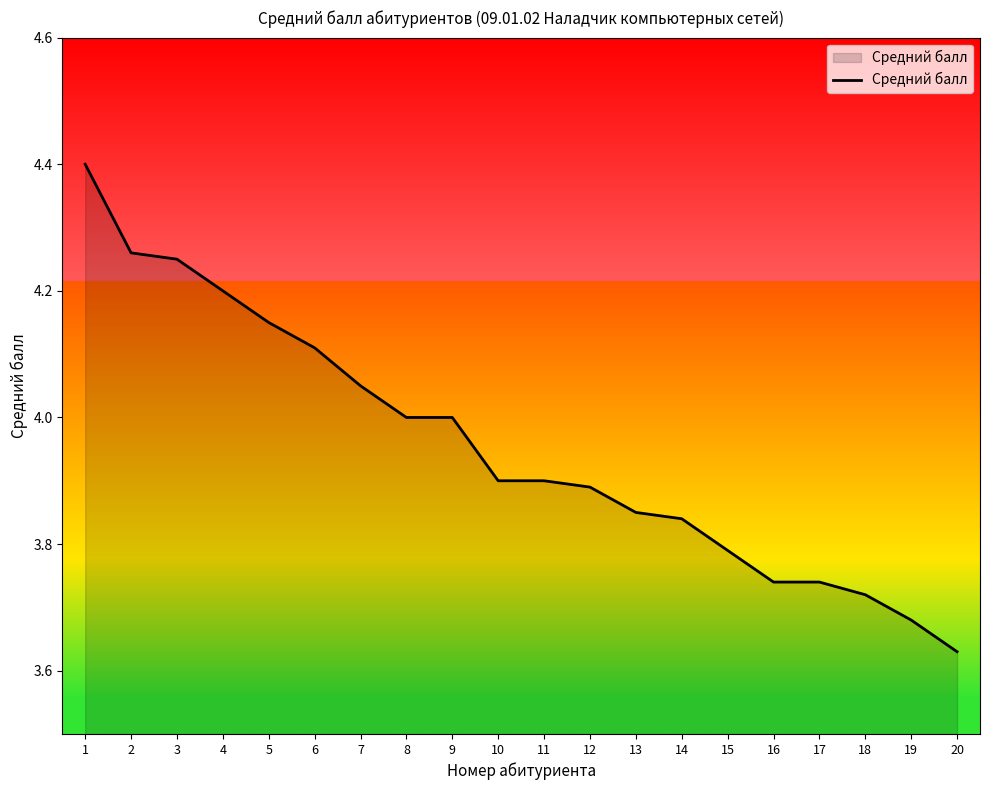

True or false: the data shows 1.8 at 11.

False